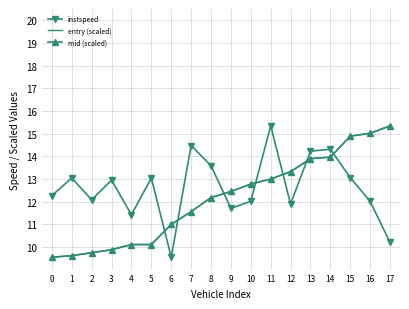

How many interior local peaks does the instspeed series have?

6